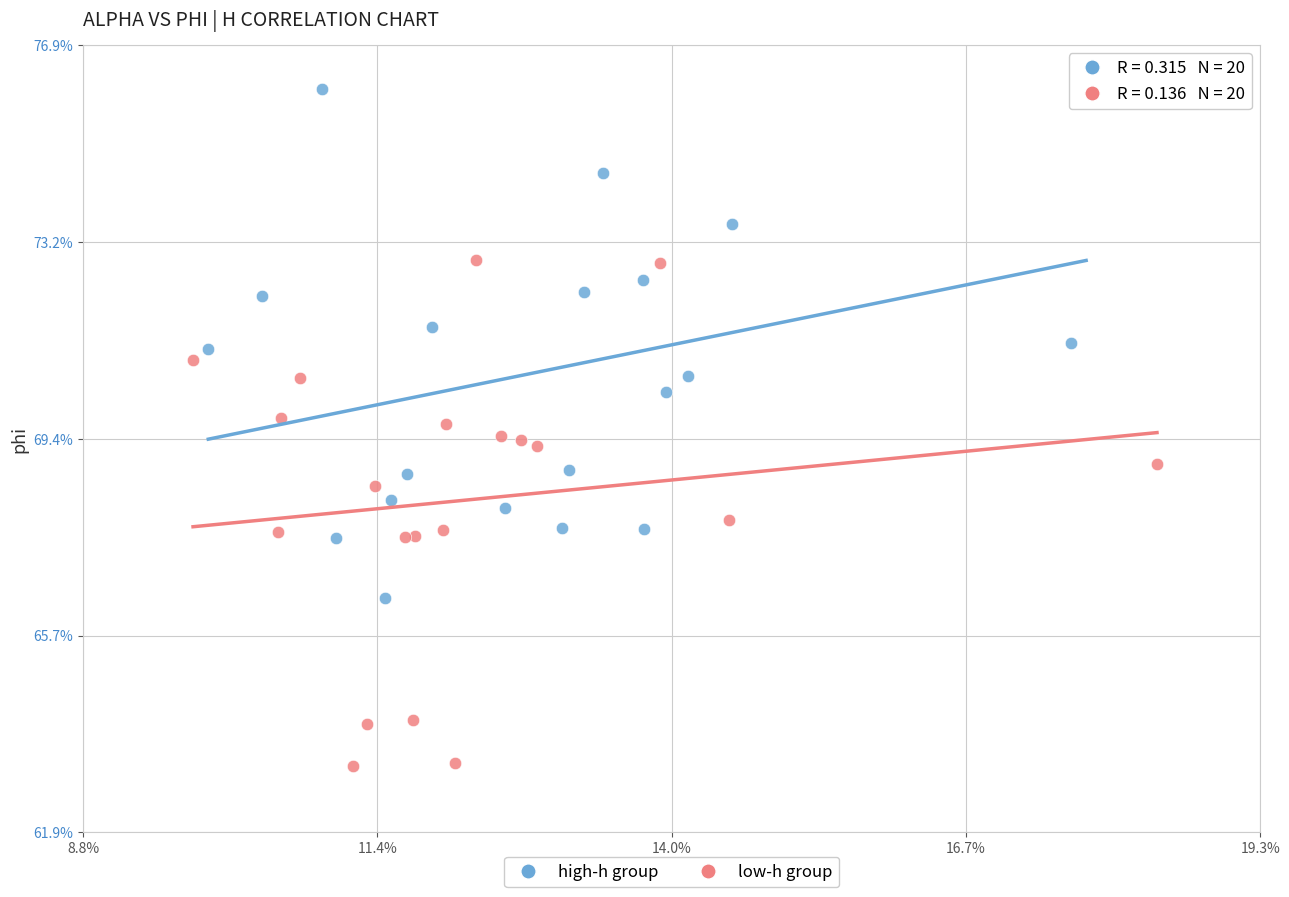

Which series reaches the maximum Y coordinate?

high-h group